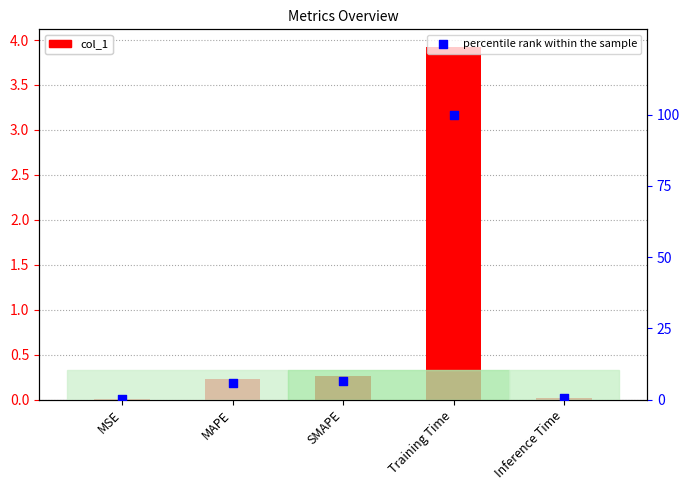

Which series has the largest total across all categories?

percentile rank within the sample